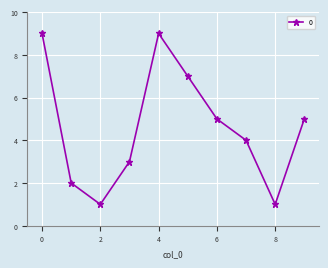

How many points are higher than both their immediate neighbors (excluding endpoints)?

1